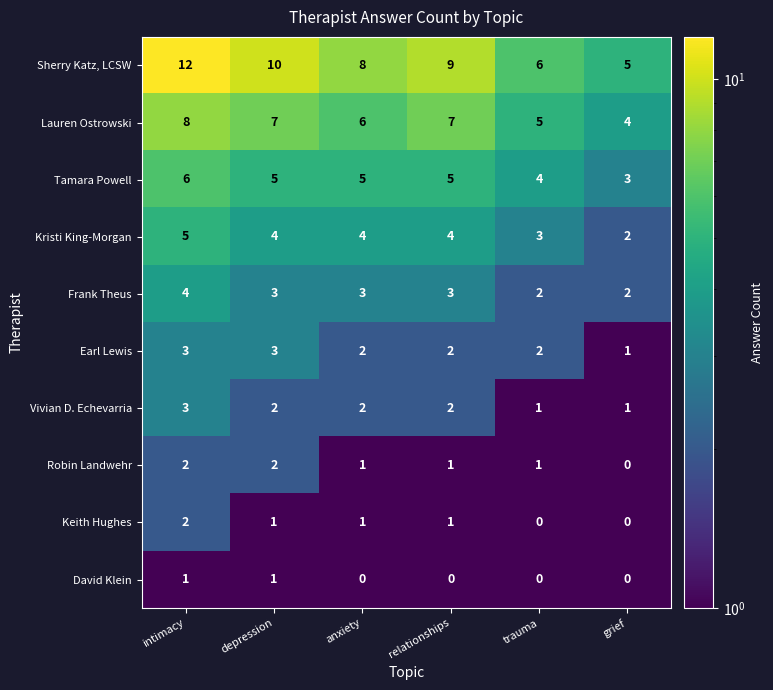

What is the sum of all Frank Theus values?

17